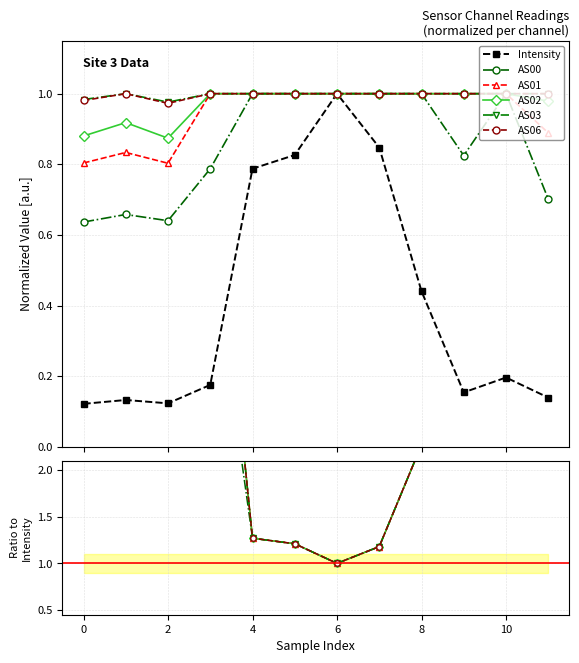

What are all the series names shown in the legend?

Intensity, AS00, AS01, AS02, AS03, AS06